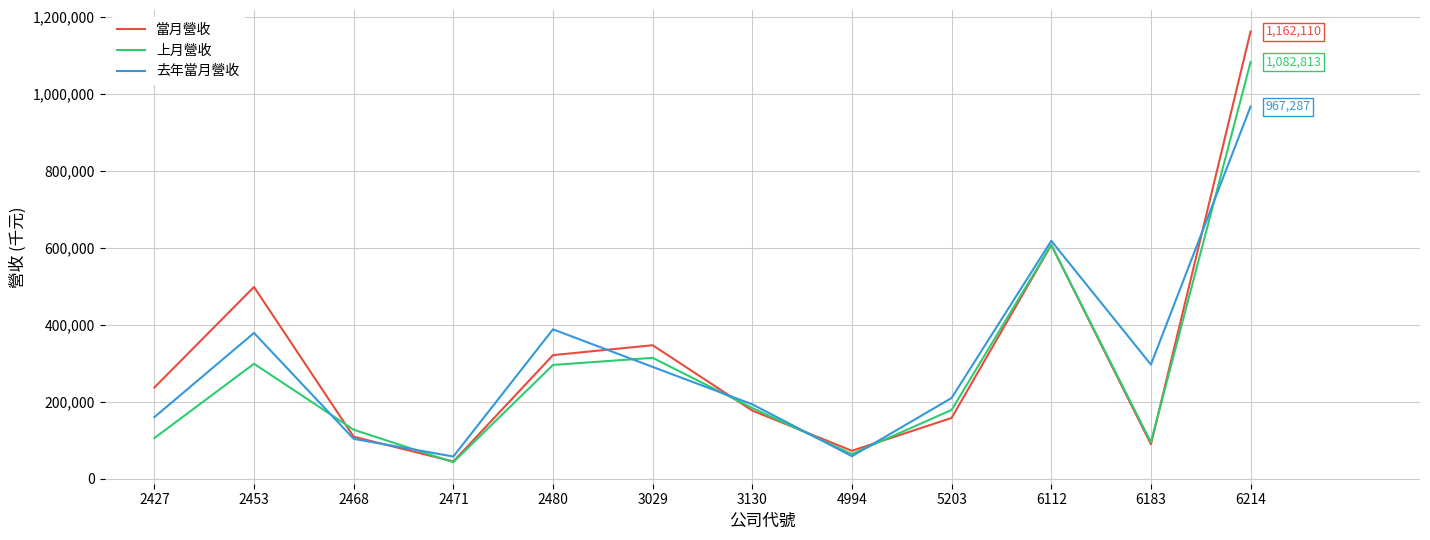

Is the value of 去年當月營收 at 3130 greater than the value of 上月營收 at 6183?

Yes